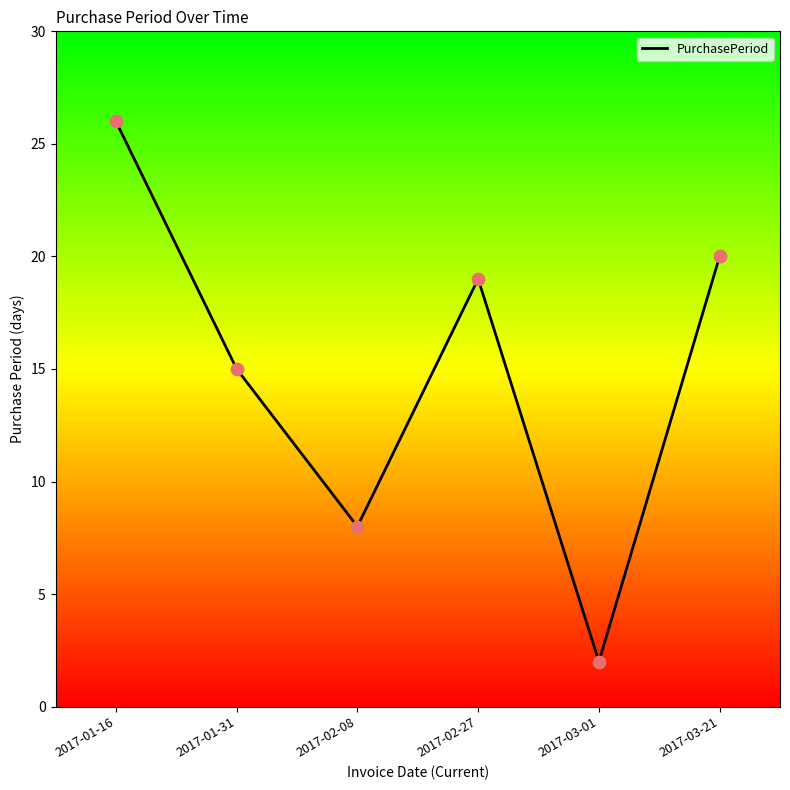

Approximately how many times larger is the value at 2017-01-16 compared to 2017-02-08?

3.2